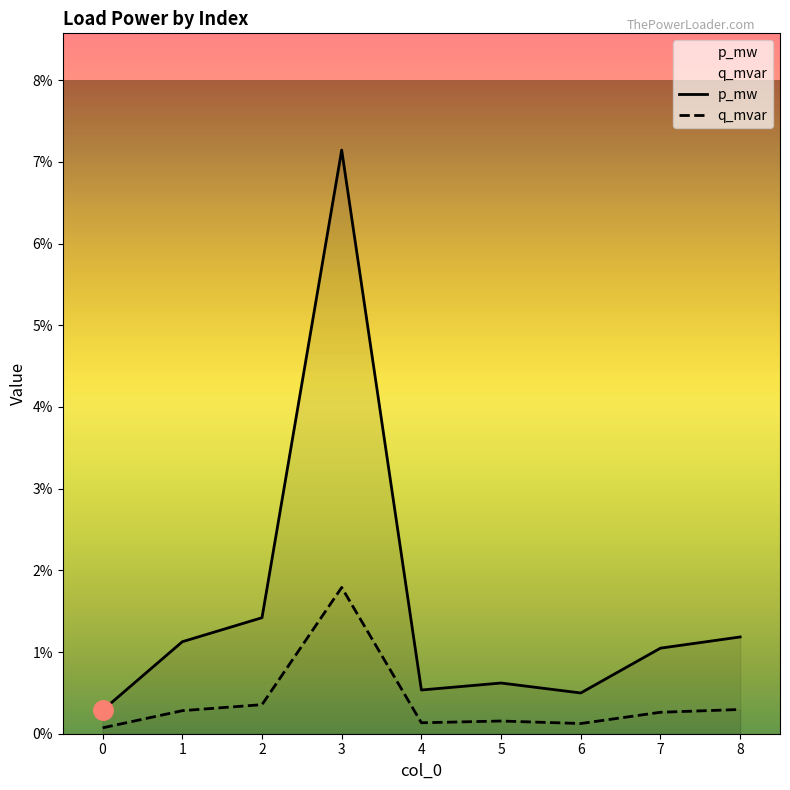

Reading left to right, transcribe all the data shown in this chart.

p_mw: 0.0	0.0	0.0	0.1	0.0	0.0	0.0	0.0	0.0
q_mvar: 0.0	0.0	0.0	0.0	0.0	0.0	0.0	0.0	0.0